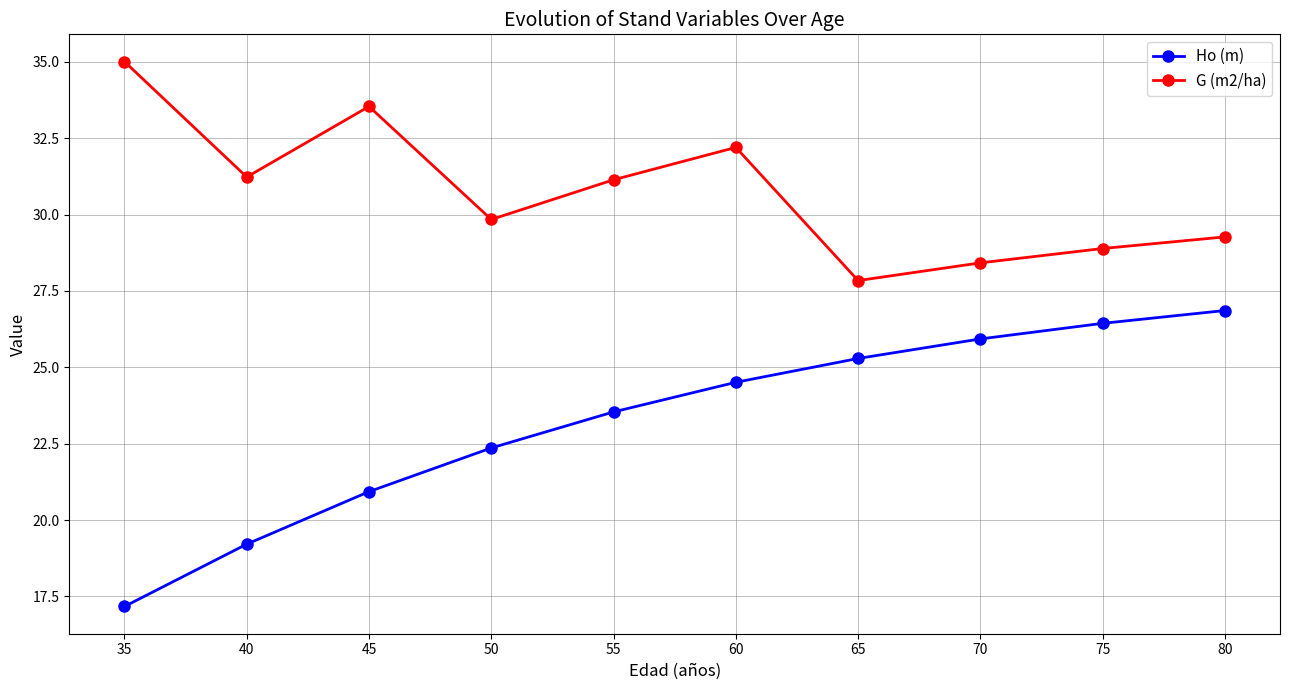

The value of Ho (m) at 60 is 24.5. True or false?

True